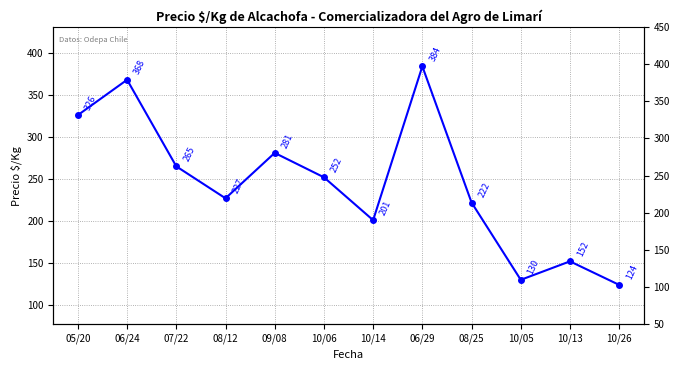

How many lines are shown in the chart?

1